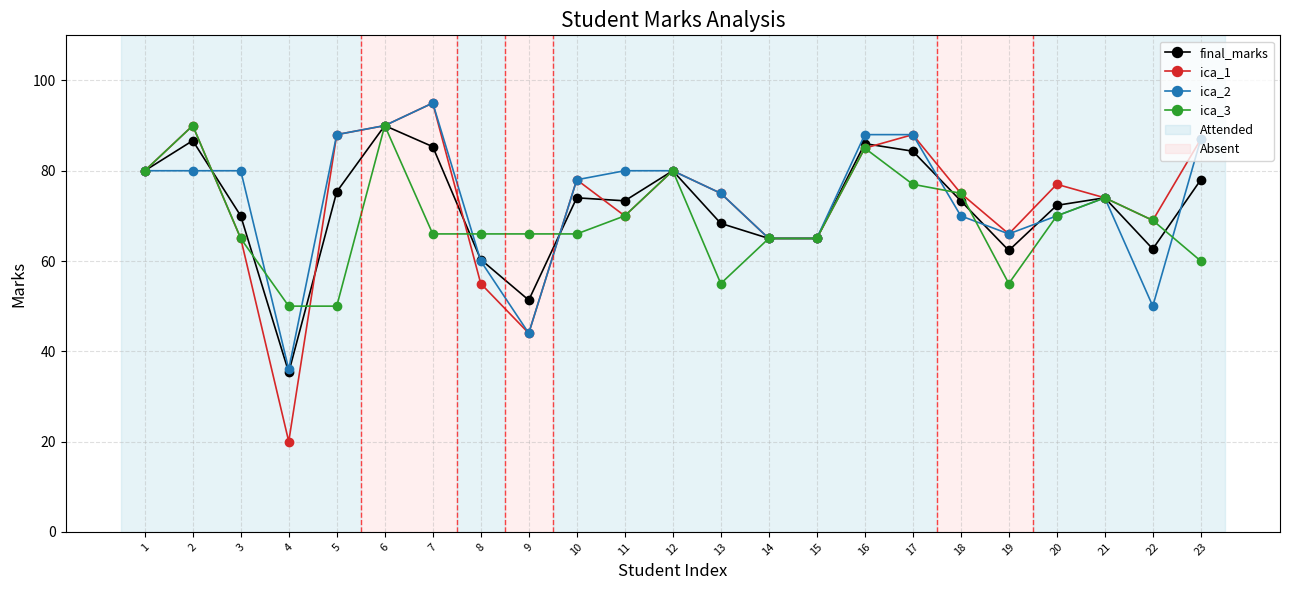

True or false: ica_1 has a value of 70.0 at 11.

True